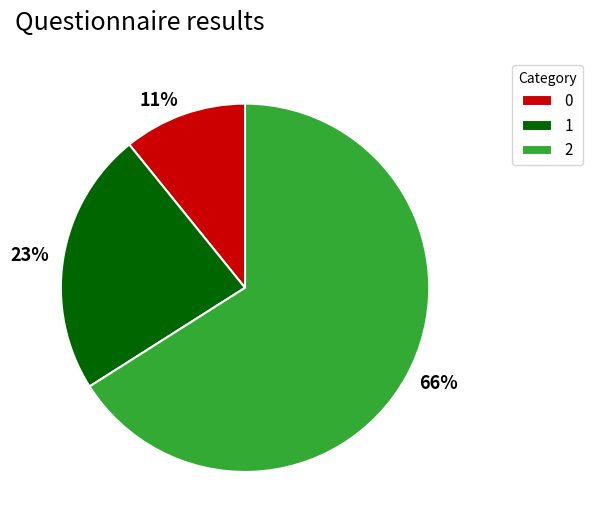

Count the number of slices in the pie.

3